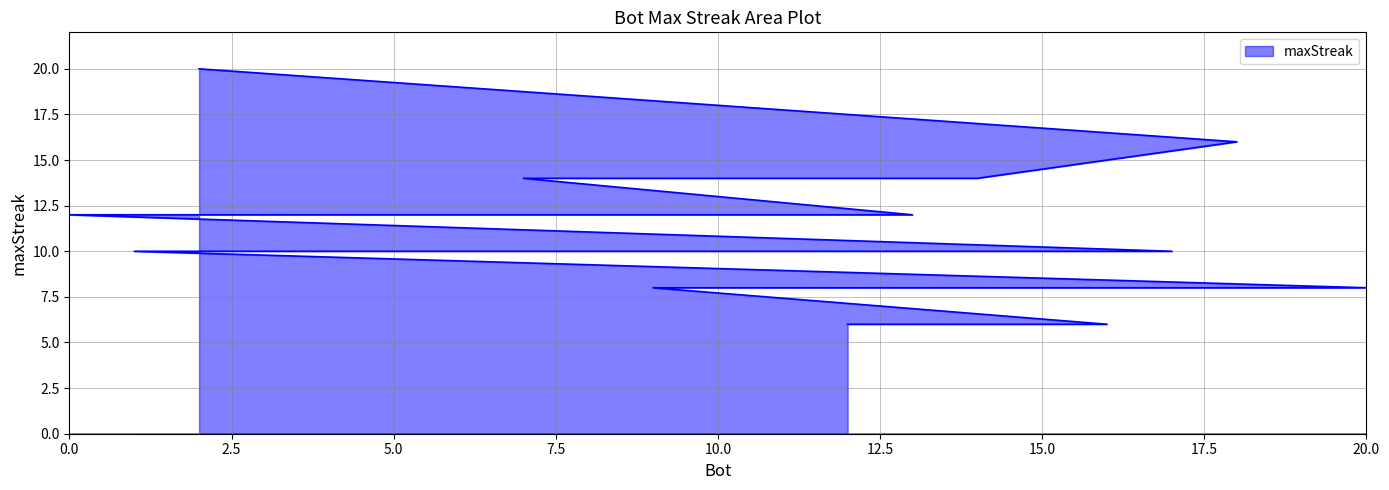

True or false: the data shows 24 at 18.

False